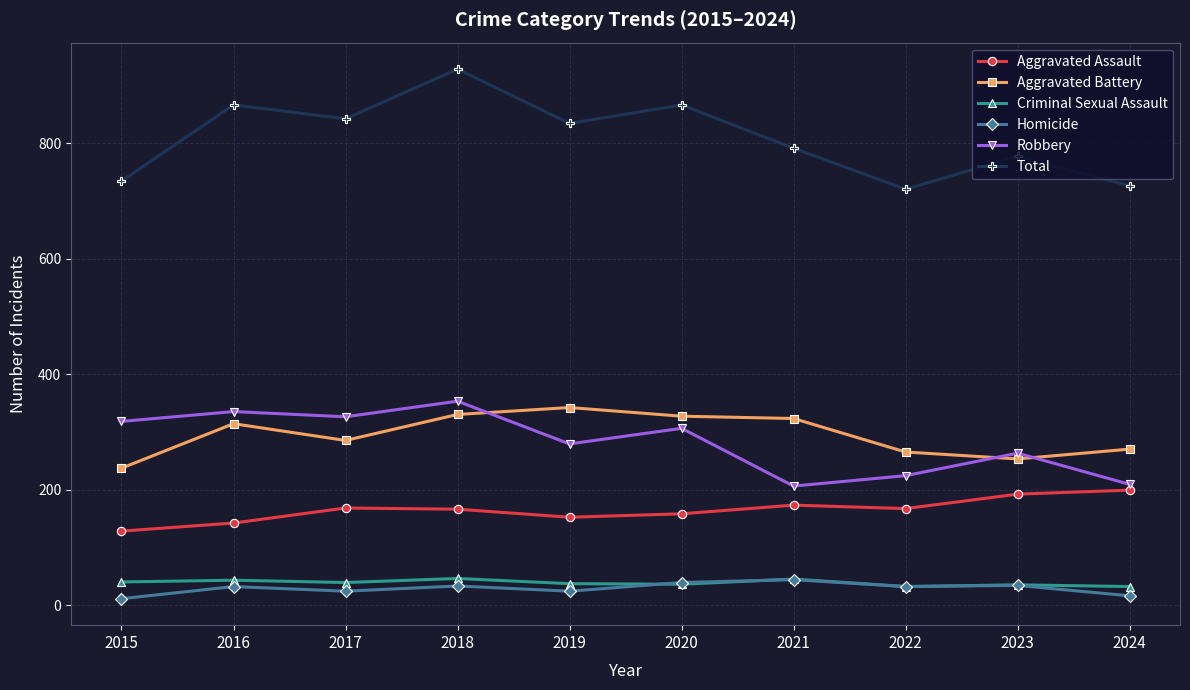

How many values in the Aggravated Battery series are below 314?

5